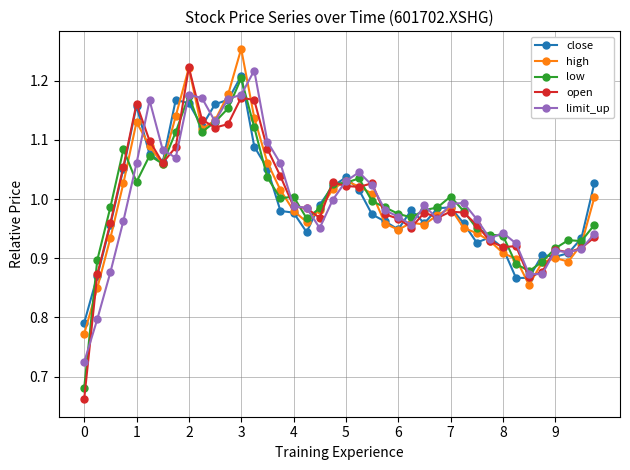

True or false: low has more than 2 interior local peaks.

True